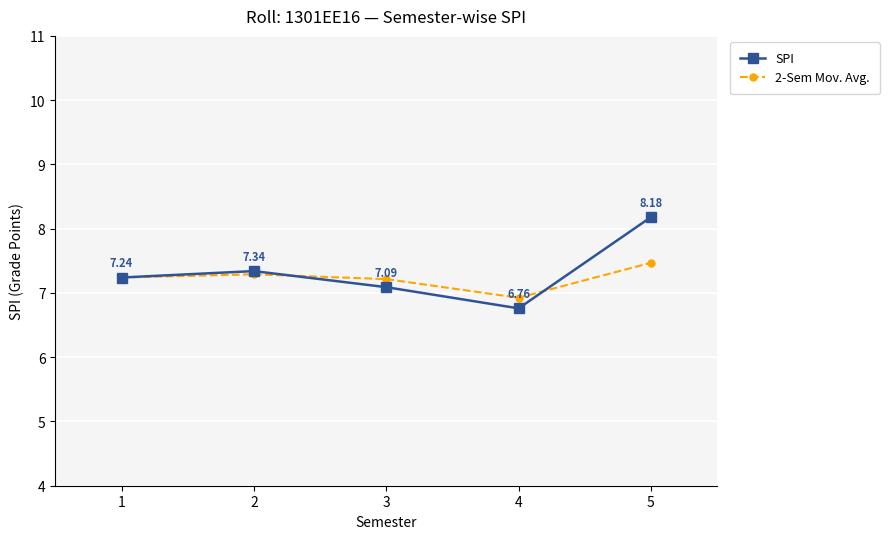

At 3, list the series in order from smallest to largest.

SPI, 2-Sem Mov. Avg.